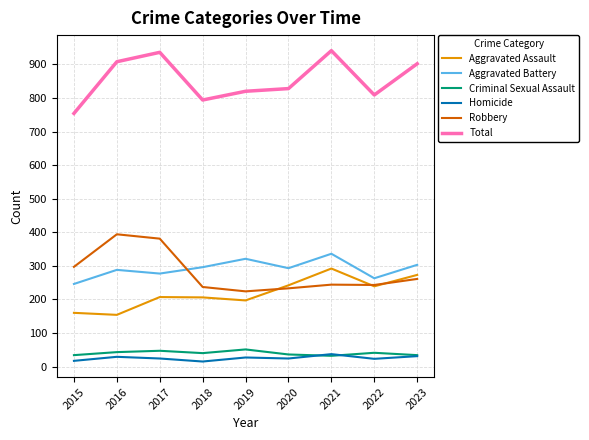

What is the minimum value for Homicide?

15